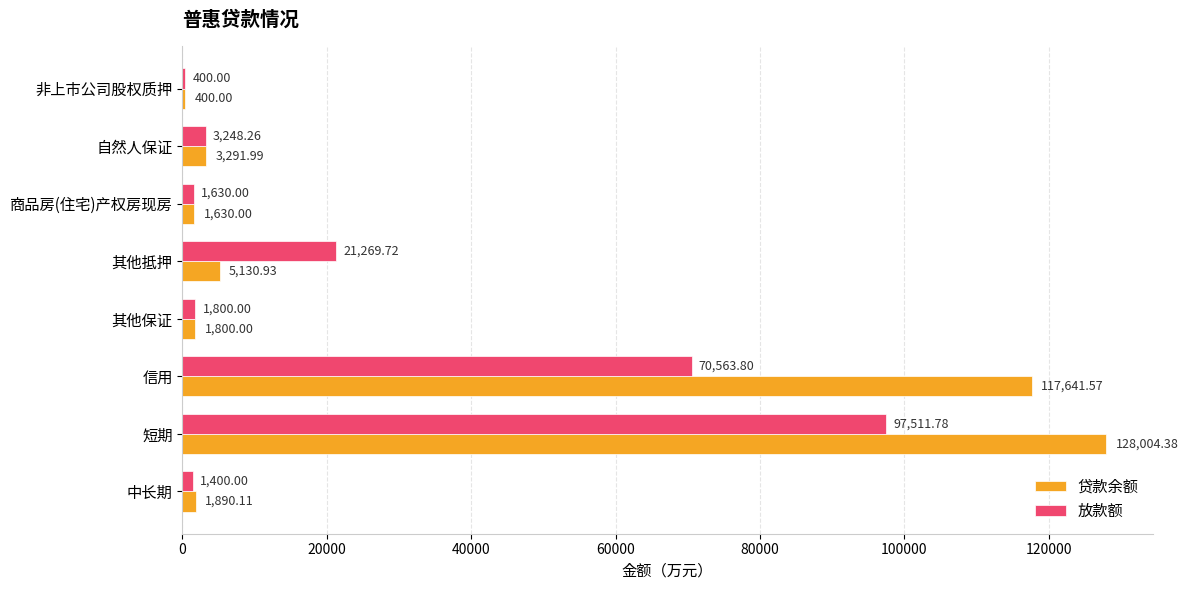

Is the value of 贷款余额 at 商品房(住宅)产权房现房 greater than the value of 放款额 at 中长期?

Yes